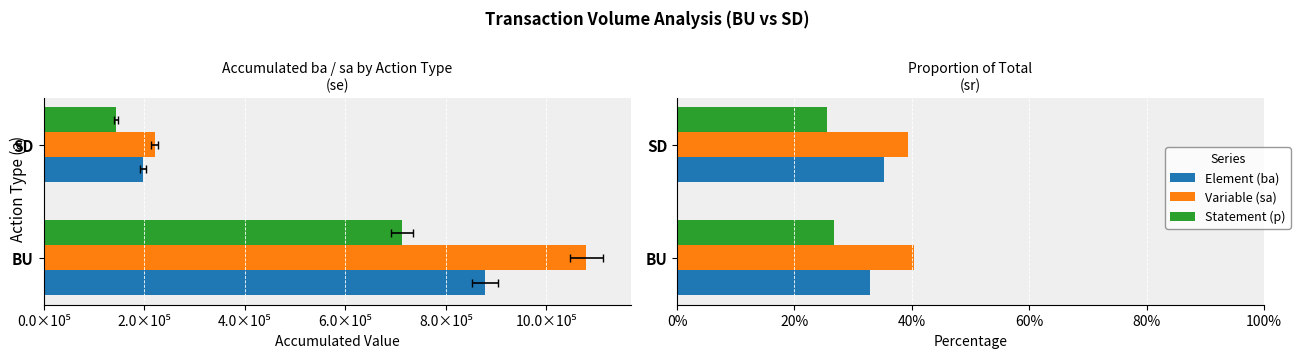

Is the value of Statement (p) at SD greater than the value of Variable (sa) at BU?

No